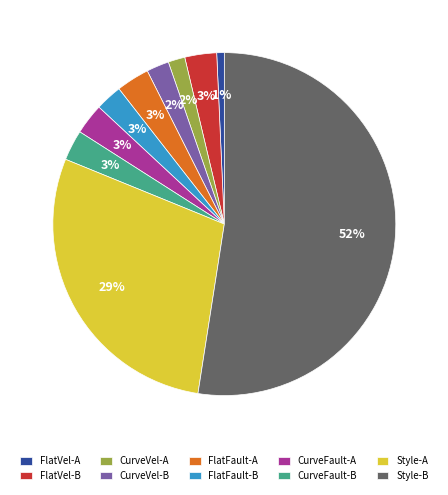

Count the number of slices in the pie.

10